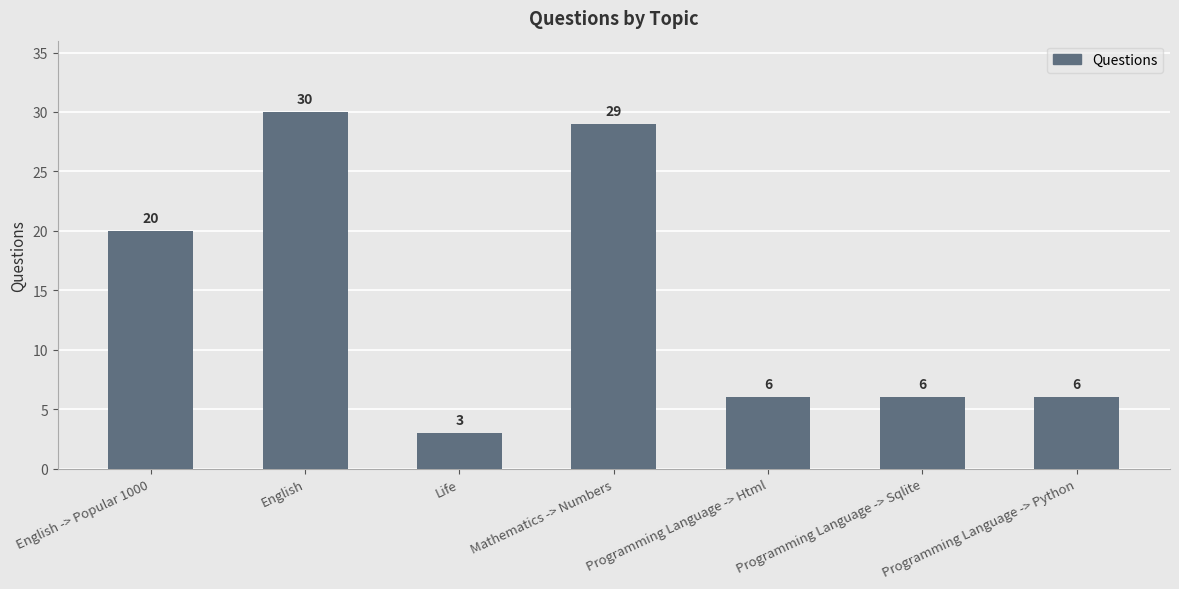

How many data points does each series have?

7